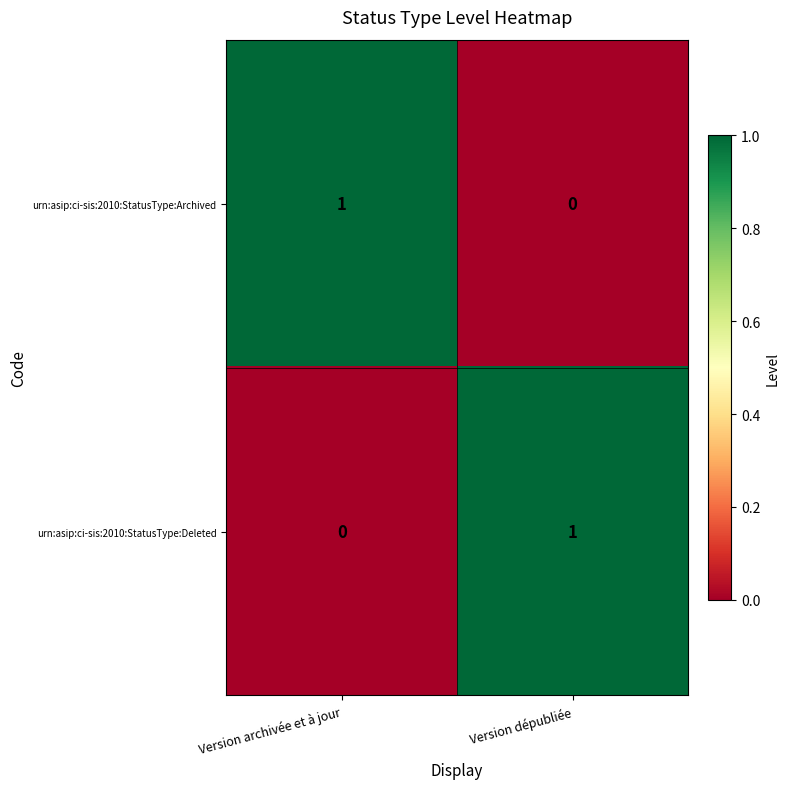

Which category has the highest value in the urn:asip:ci-sis:2010:StatusType:Deleted series?

Version dépubliée